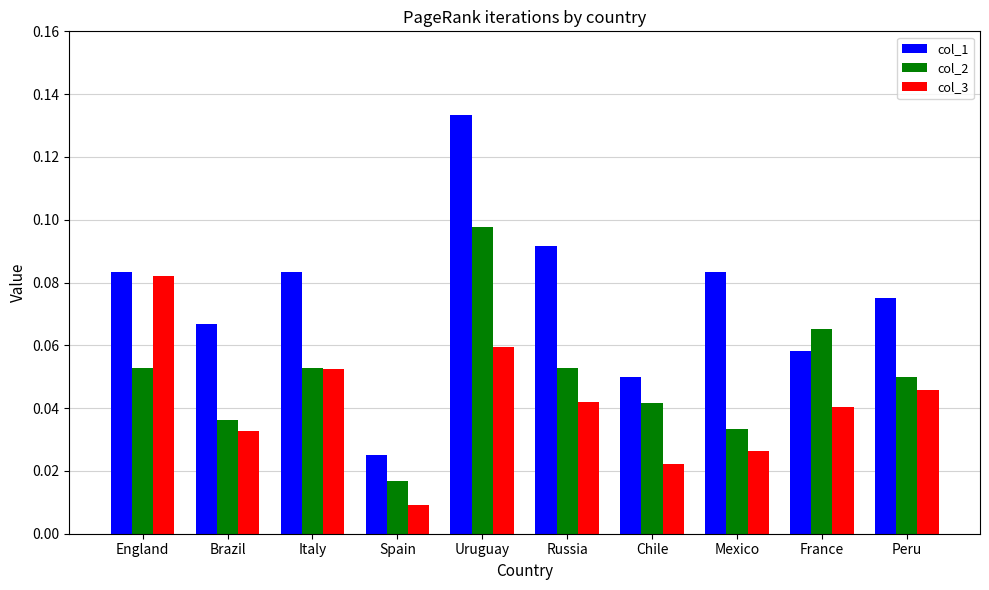

The col_3 series shows 0.0 at England. True or false?

False